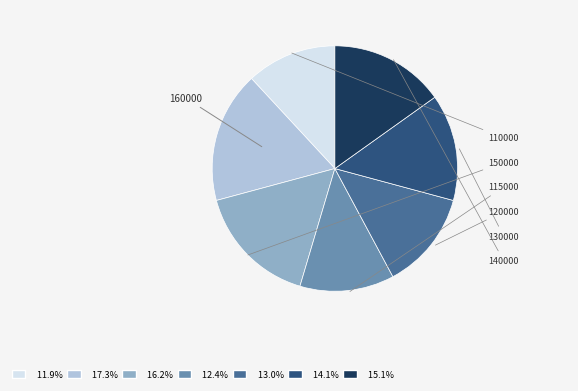

Combined, do 130000 and 160000 account for over 50%?

No